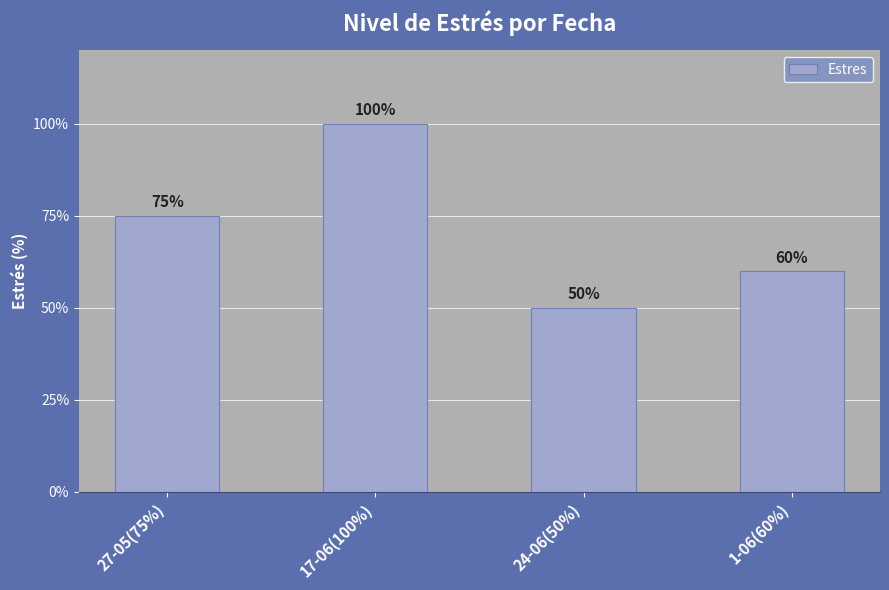

At which label is the value closest to 75?

27-05(75%)